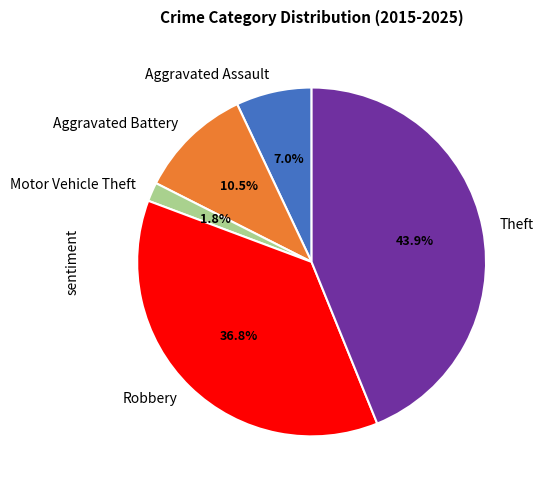

Does any single category account for the majority?

No